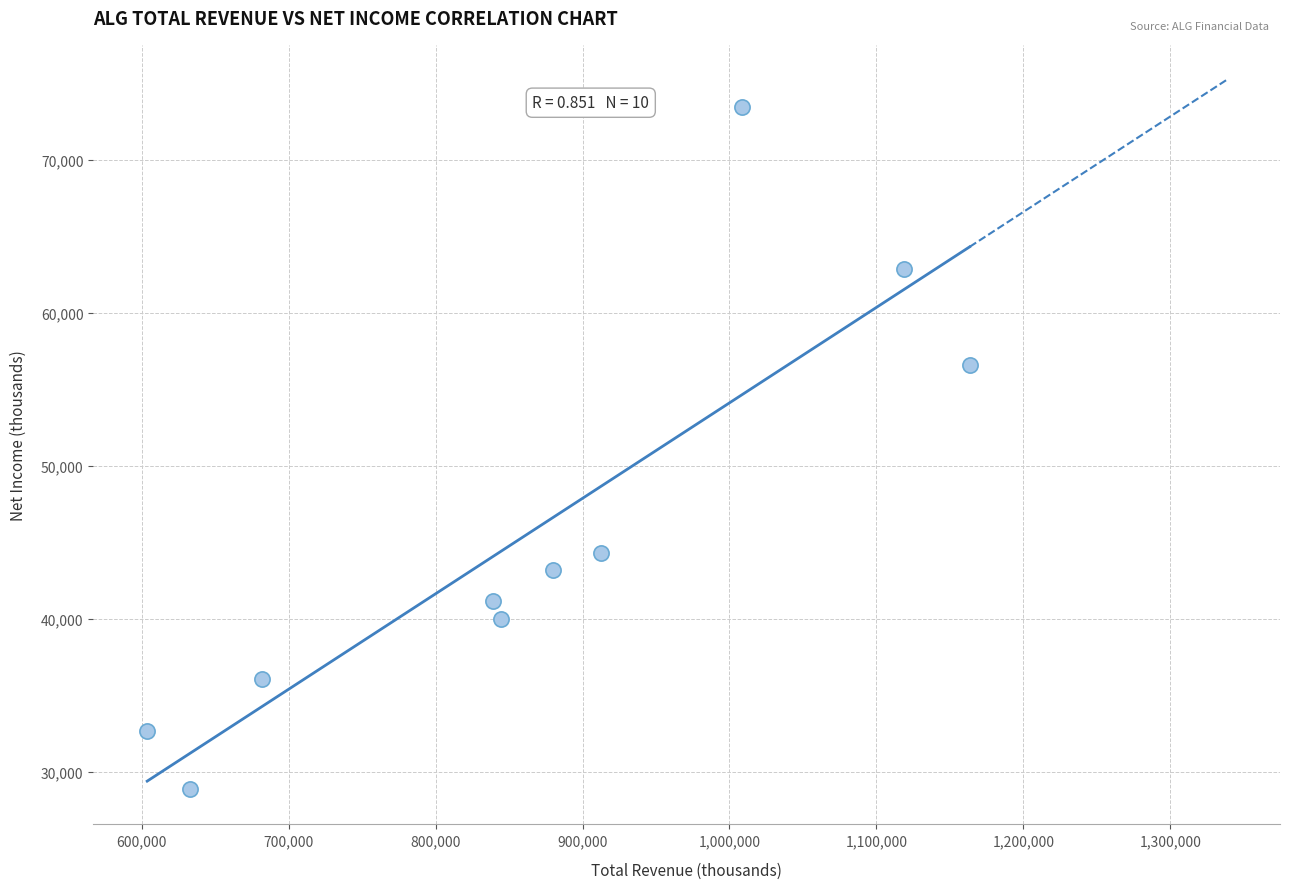

What is the average Y value?

45940